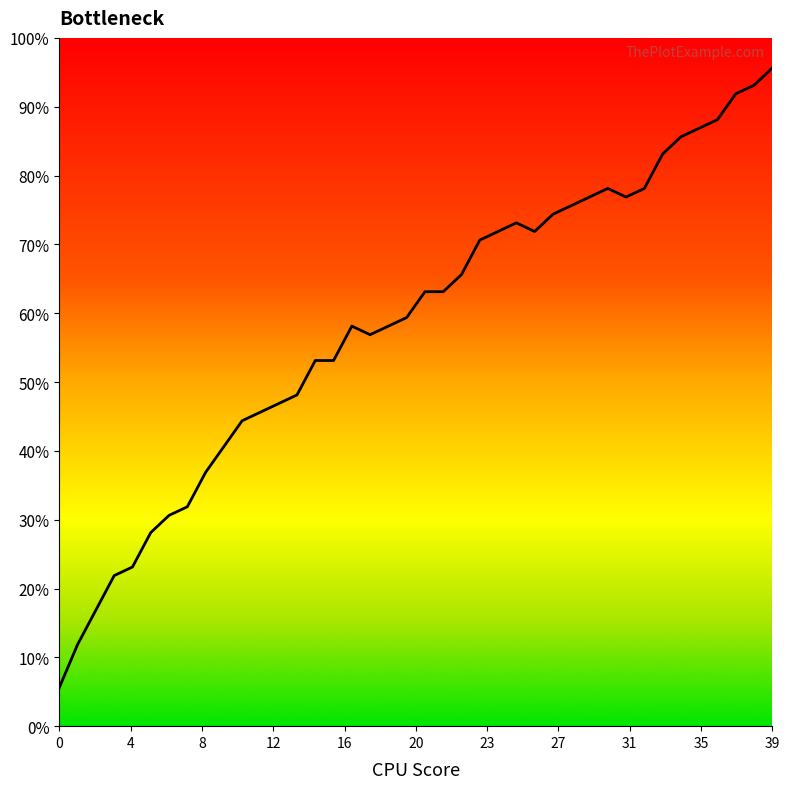

What is the greatest value displayed?

95.6